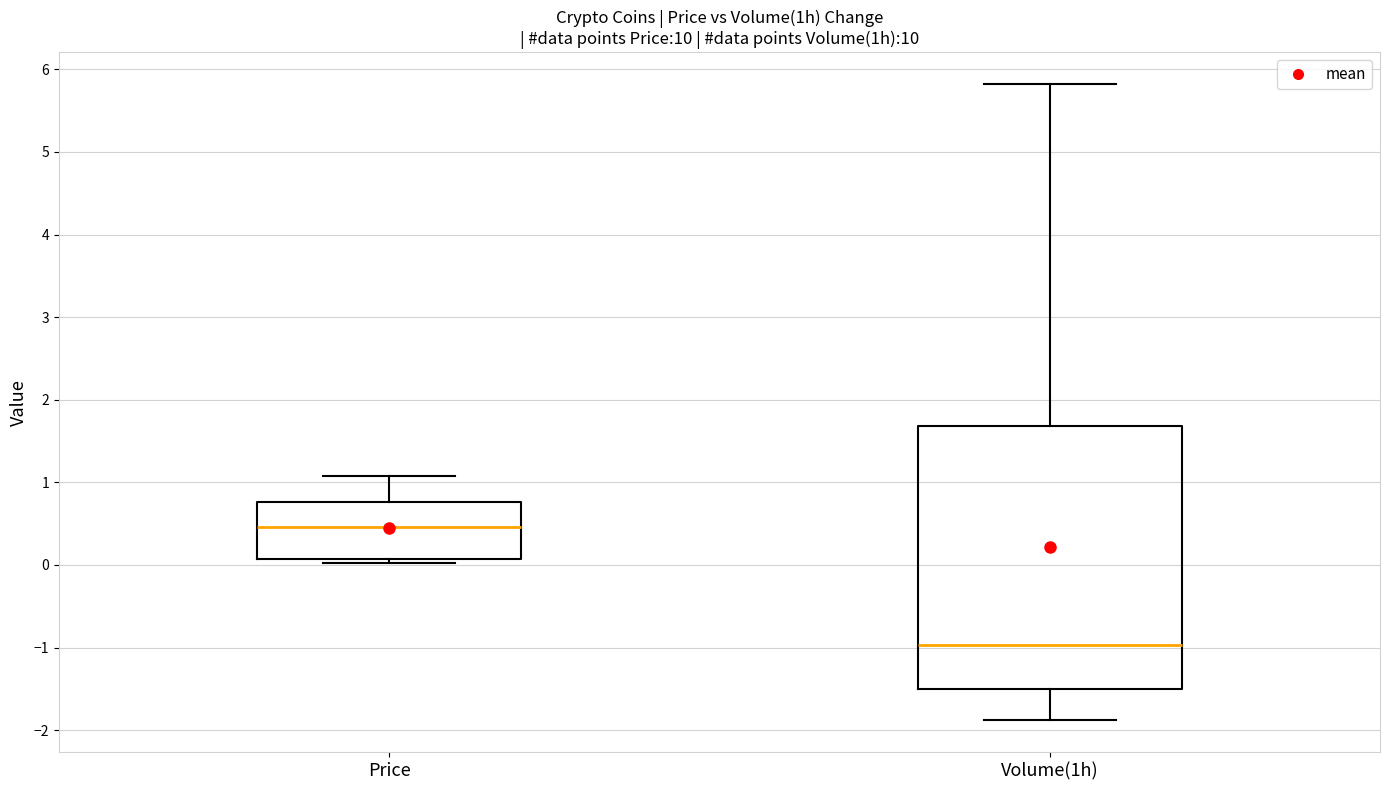

Reading left to right, transcribe this box plot: for each box, give where its median line is, the range the box spans, and where its two whiskers end, as read against the y-axis. The values are not printed on the chart, so give them approximately, as read against the axis.

Price: median 0.5, box 0.1 to 0.8, whiskers 0.0 to 1.1
Volume(1h): median -1.0, box -1.5 to 1.7, whiskers -1.9 to 5.8